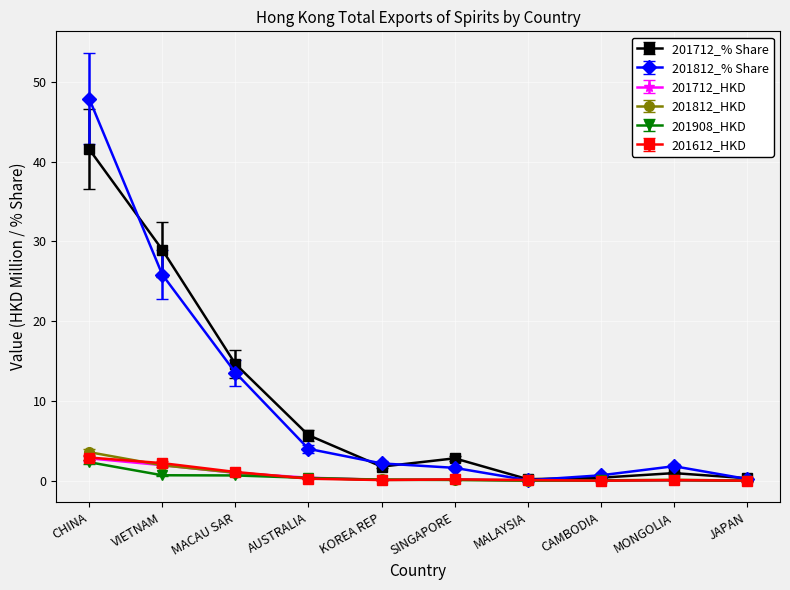

True or false: 201612_HKD has a value of 0.0 at JAPAN.

True